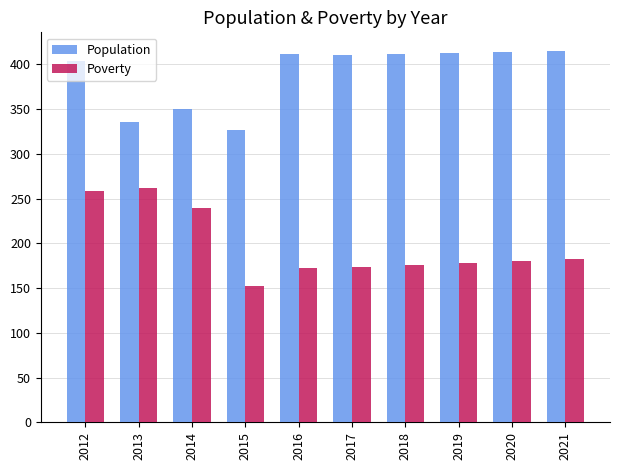

Count the number of categories in the chart.

10